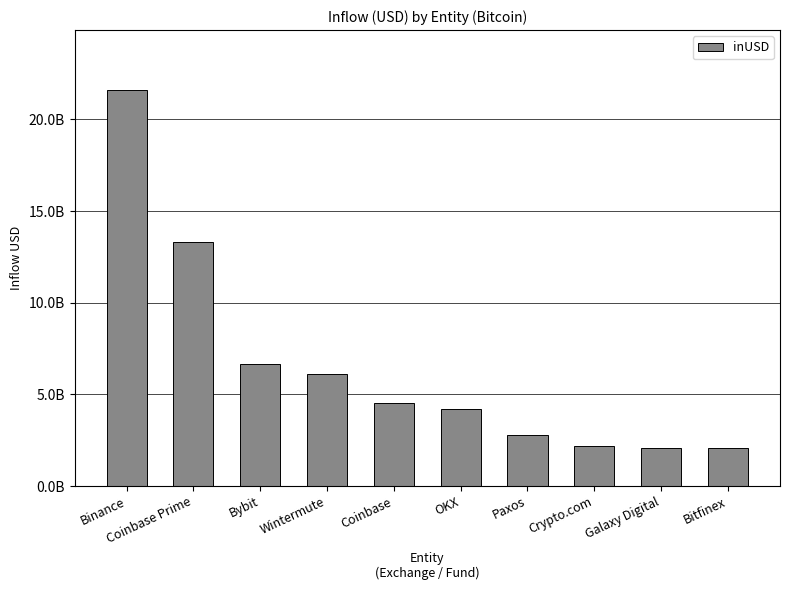

Are the bars horizontal?

No